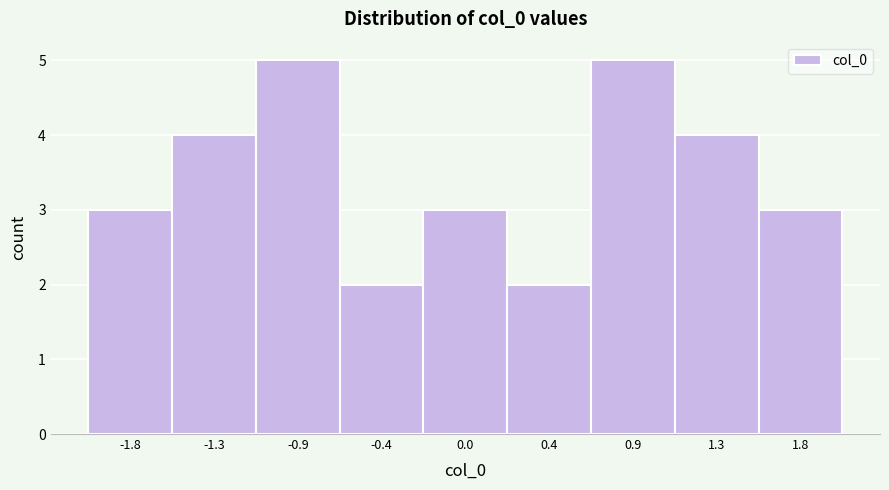

Reading left to right, list all the values displayed in this chart.

3	4	5	2	3	2	5	4	3